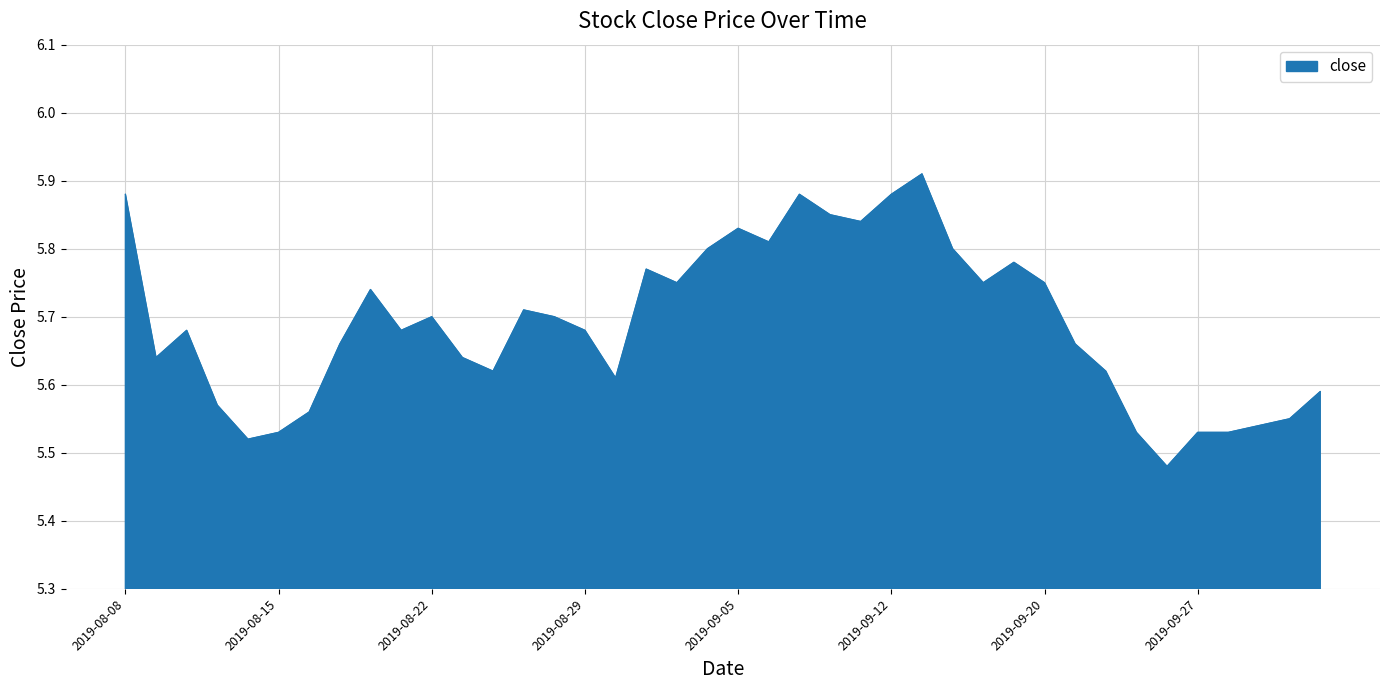

What is the difference between the maximum and minimum values?

0.4